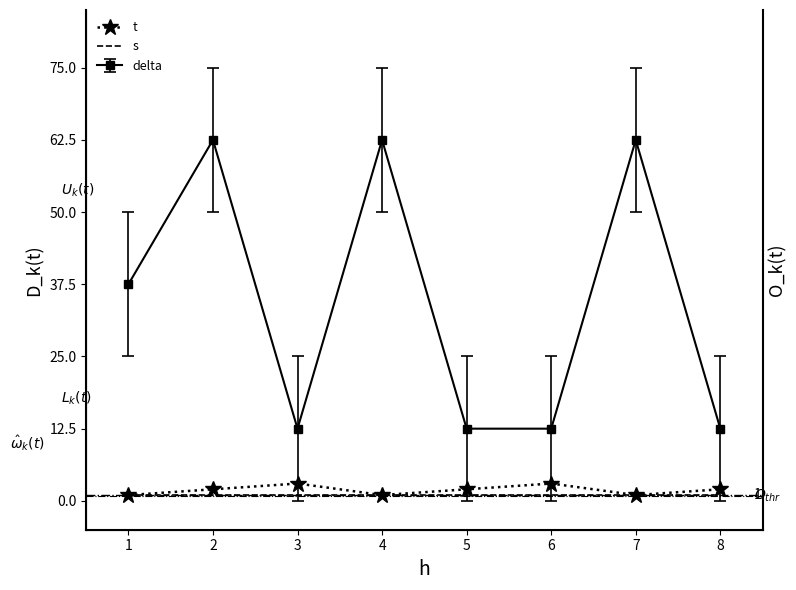

What is the average value of the t series?

2